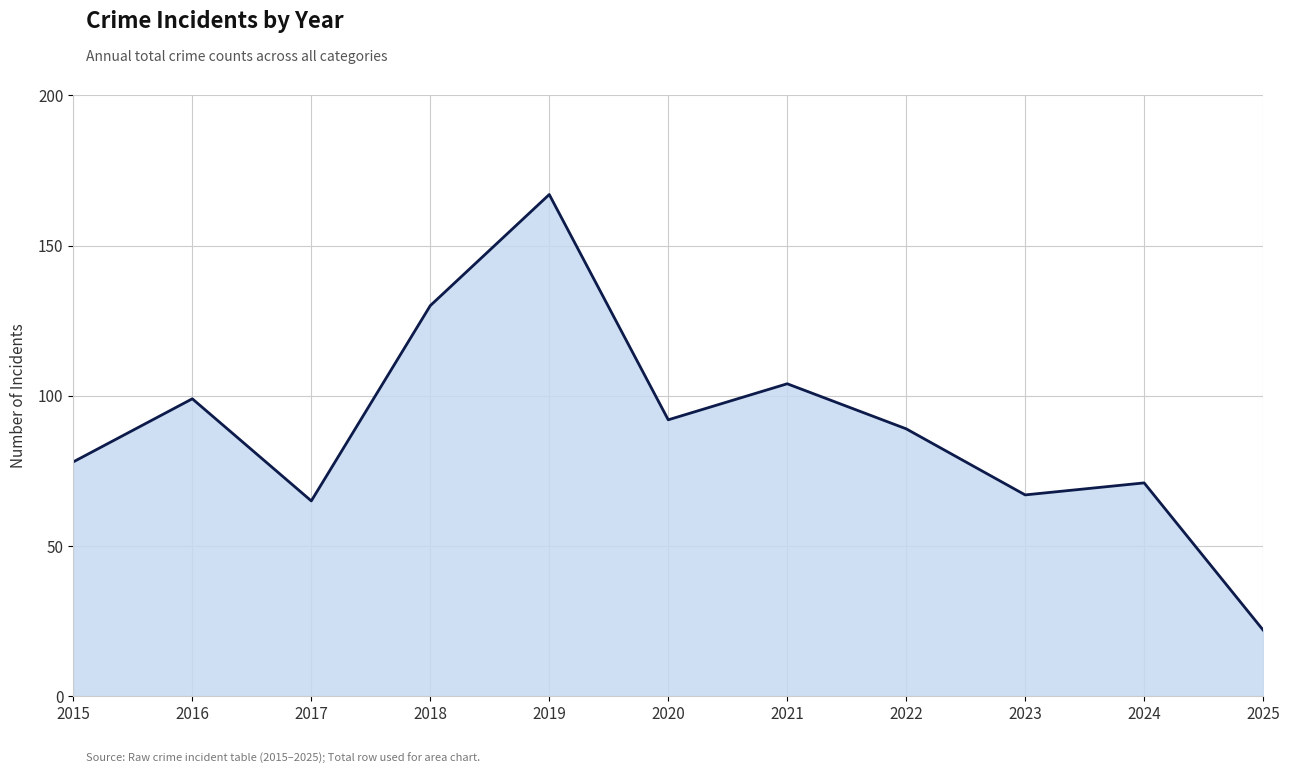

What is the difference between the maximum and minimum values?

145